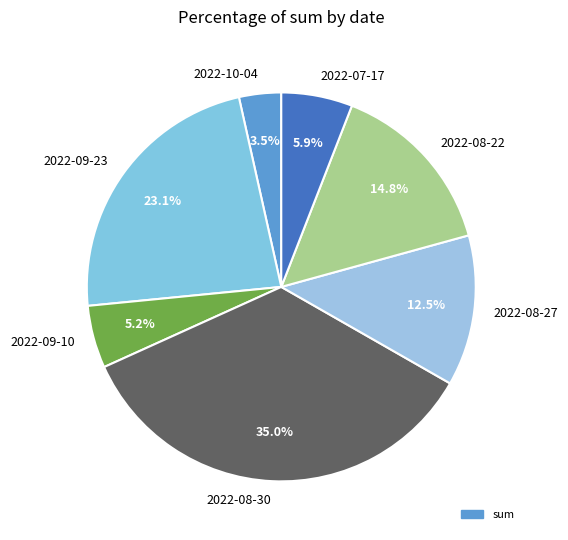

Rank the categories by value from lowest to highest.

2022-10-04, 2022-09-10, 2022-07-17, 2022-08-27, 2022-08-22, 2022-09-23, 2022-08-30